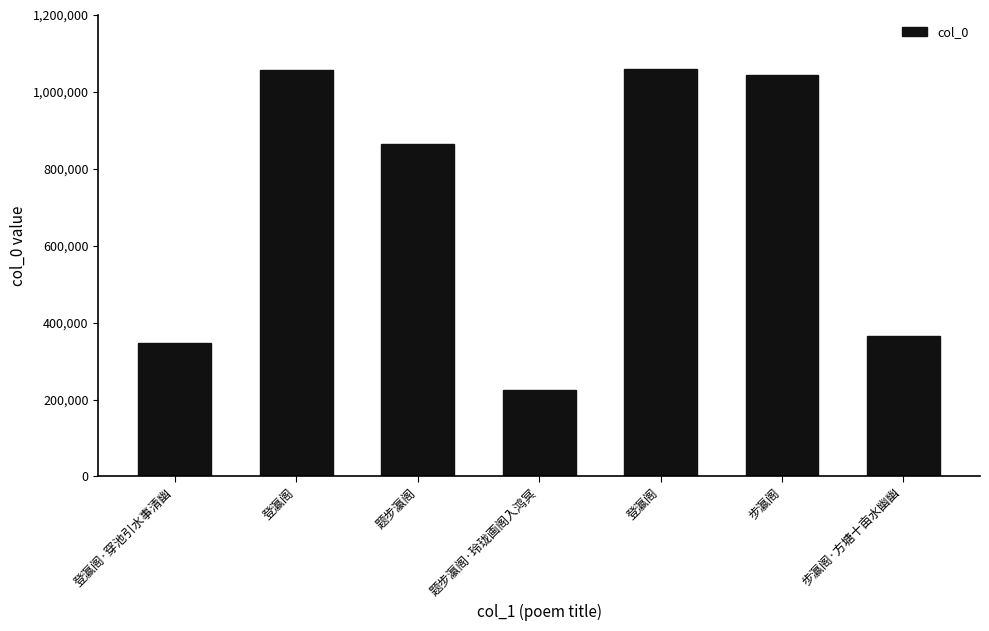

Count the number of categories in the chart.

7